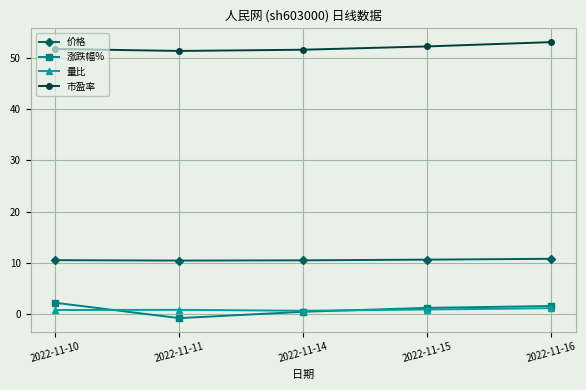

Which series changed the most between 2022-11-11 and 2022-11-15?

涨跌幅%